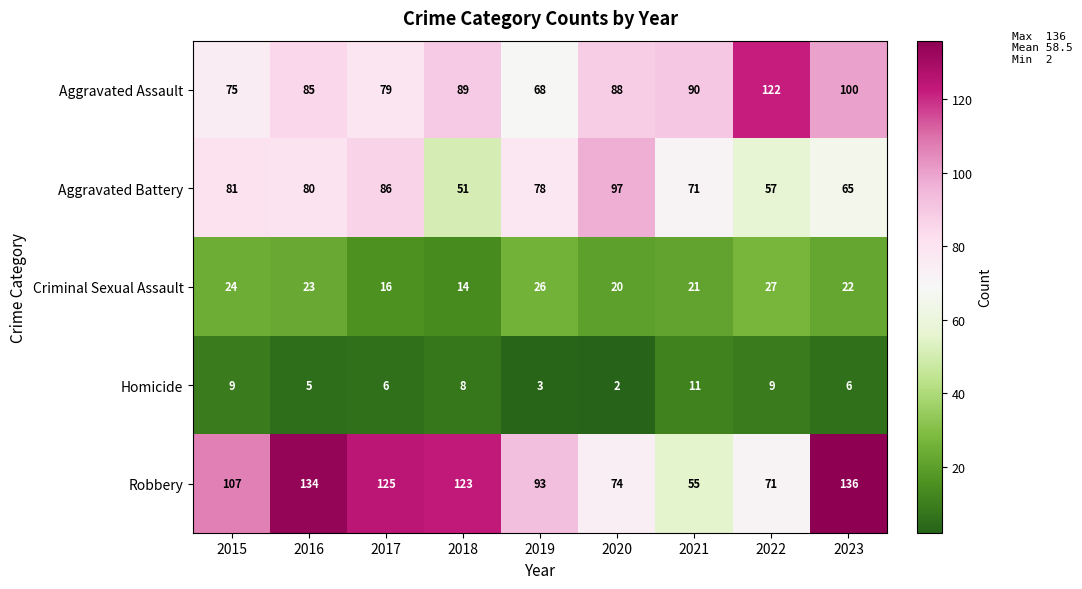

What is the maximum value shown in the chart?

136